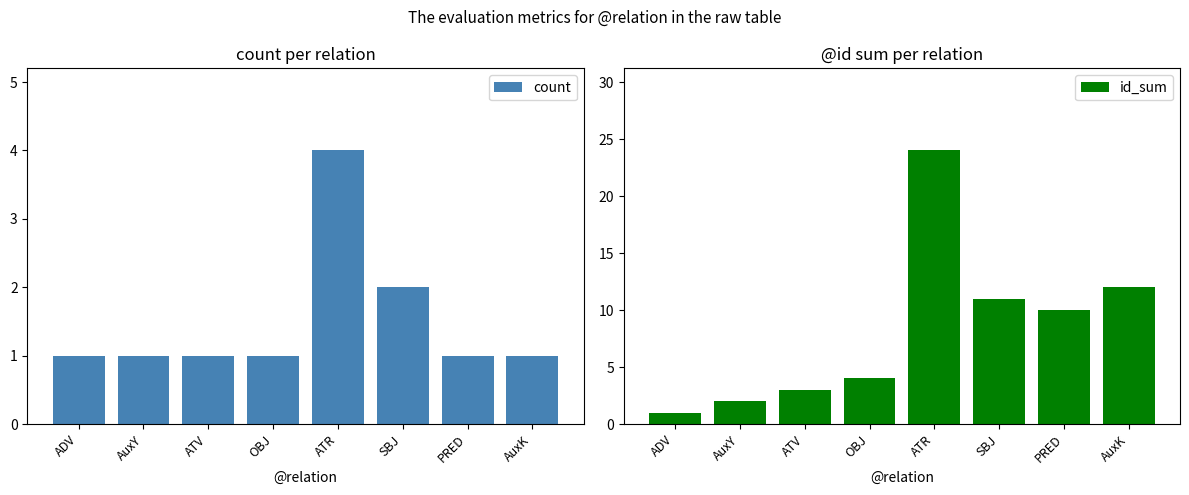

Reading left to right, transcribe all the data shown in this chart.

count: ADV=1	AuxY=1	ATV=1	OBJ=1	ATR=4	SBJ=2	PRED=1	AuxK=1
id_sum: ADV=1	AuxY=2	ATV=3	OBJ=4	ATR=24	SBJ=11	PRED=10	AuxK=12